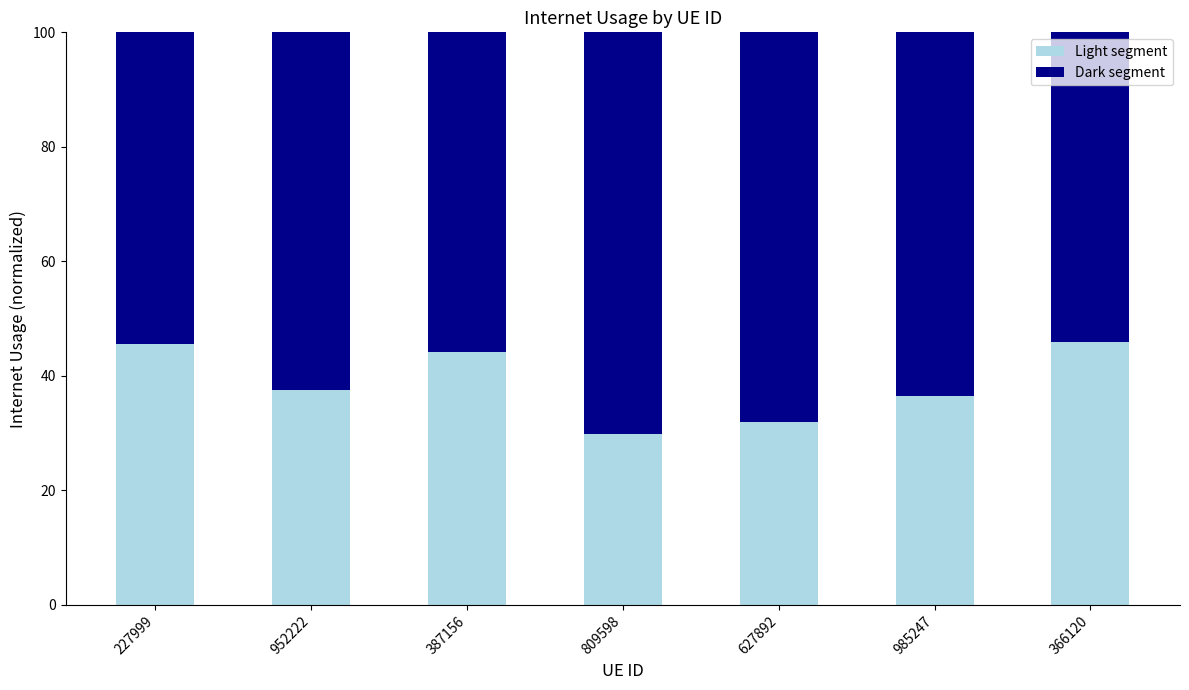

What is the maximum value for Light segment?

46.0